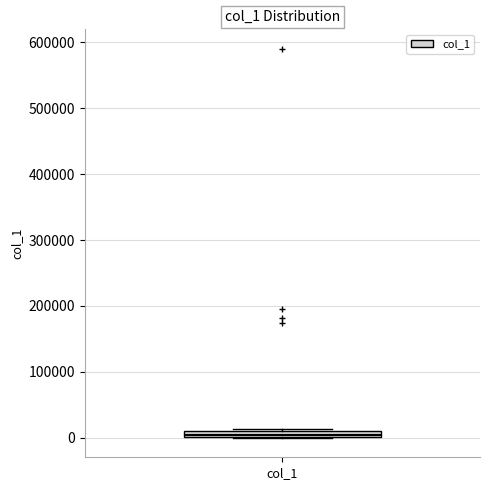

Where is the lower edge of the box for col_1 on the y-axis? The values are not printed on the chart, so give them approximately, as read against the axis.

0